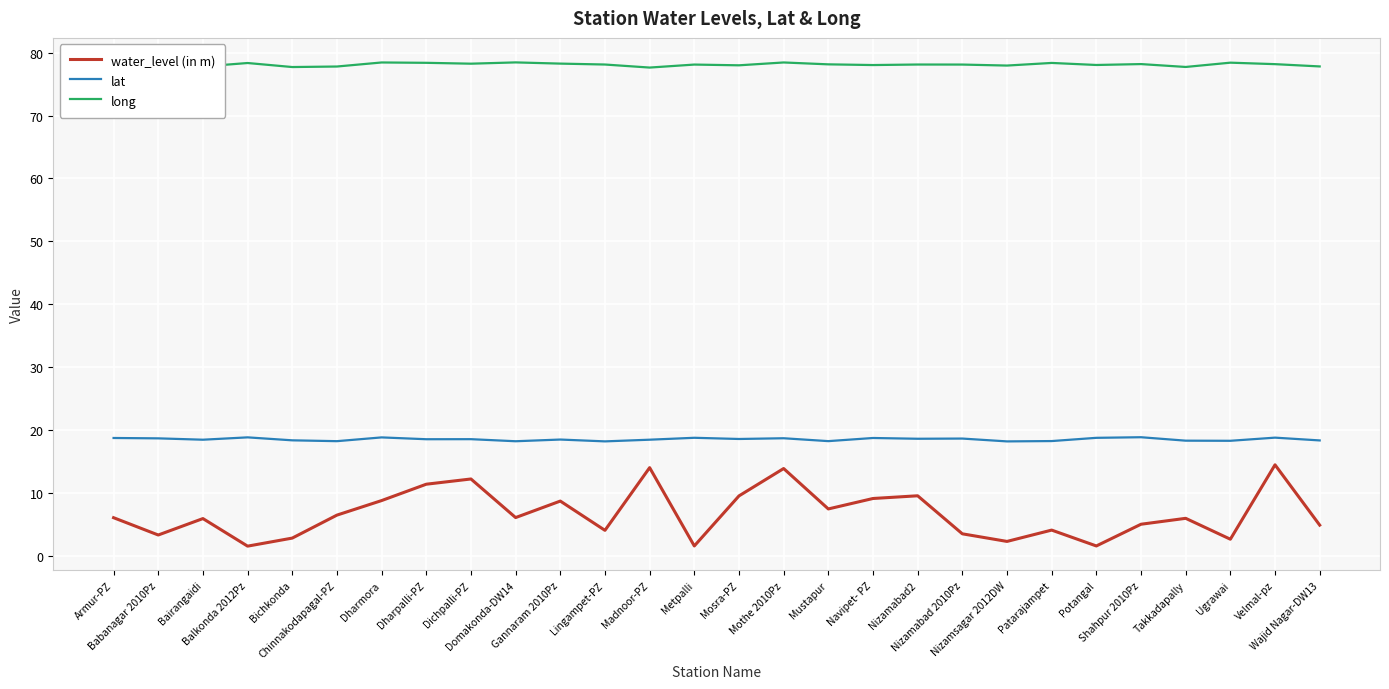

True or false: lat and water_level (in m) cross at least once.

False